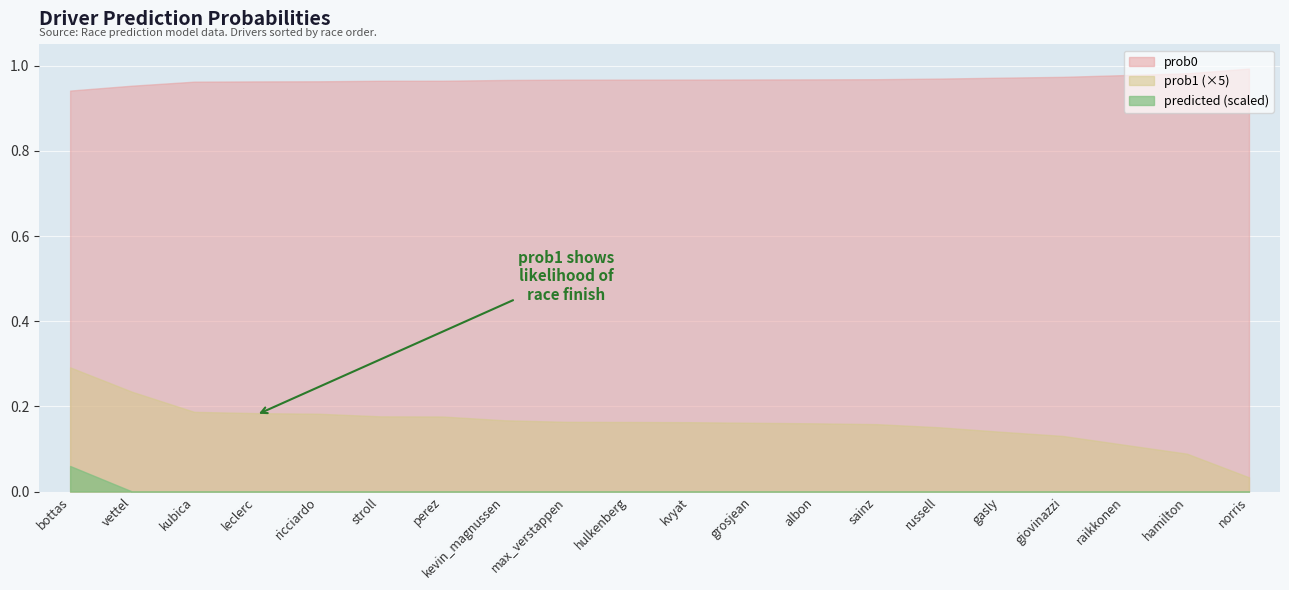

Count the predicted values in the range 0 to 1.

20